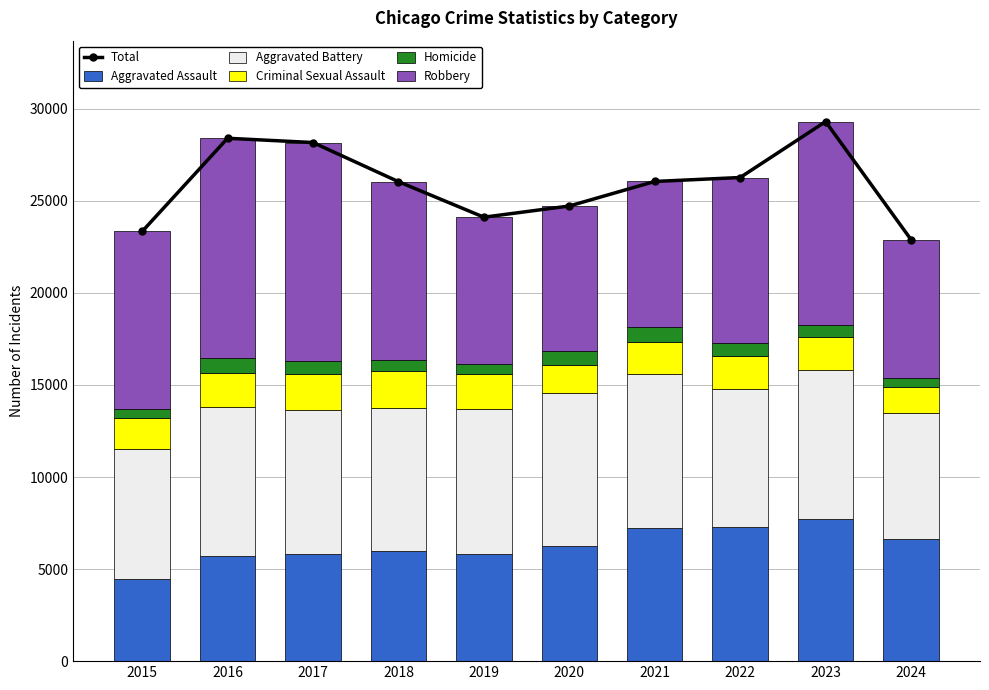

What is the difference between the Homicide values at 2021 and 2017?

132